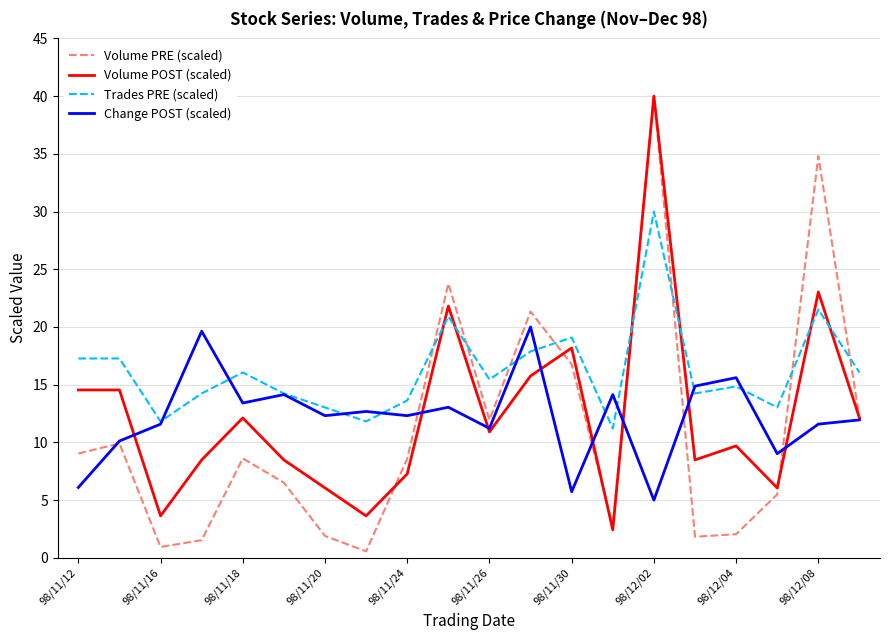

Which series has the largest total across all categories?

Trades PRE (scaled)